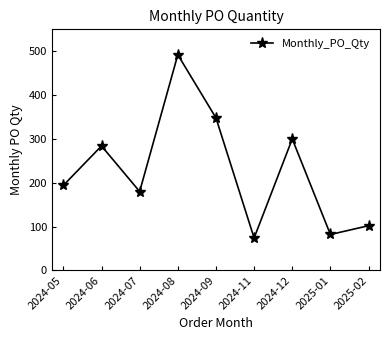

Where is the first local maximum?

2024-06